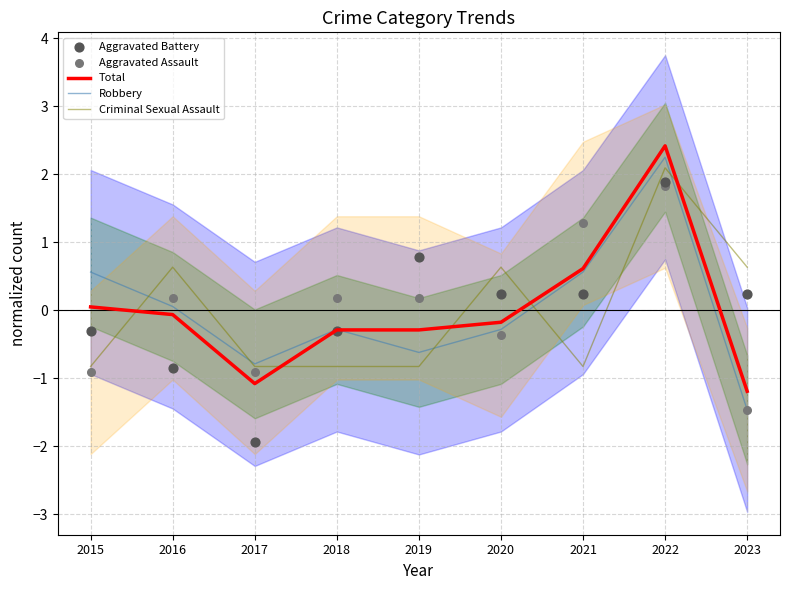

What are all the series names shown in the legend?

Total, Robbery, Criminal Sexual Assault, Aggravated Battery, Aggravated Assault